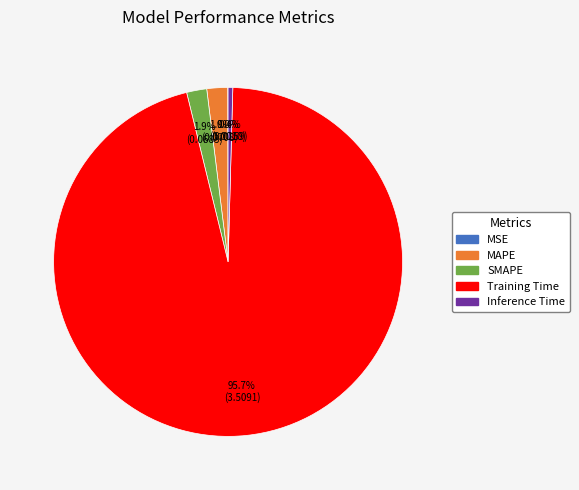

Which category has the biggest portion of the pie?

Training Time